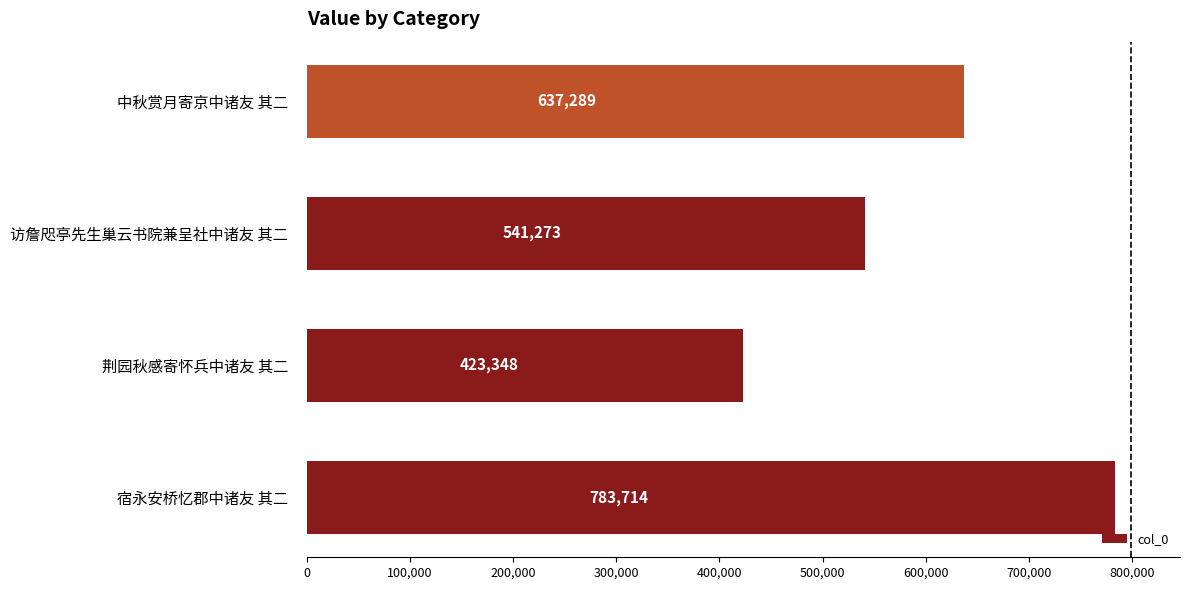

How many bars are there in total?

4